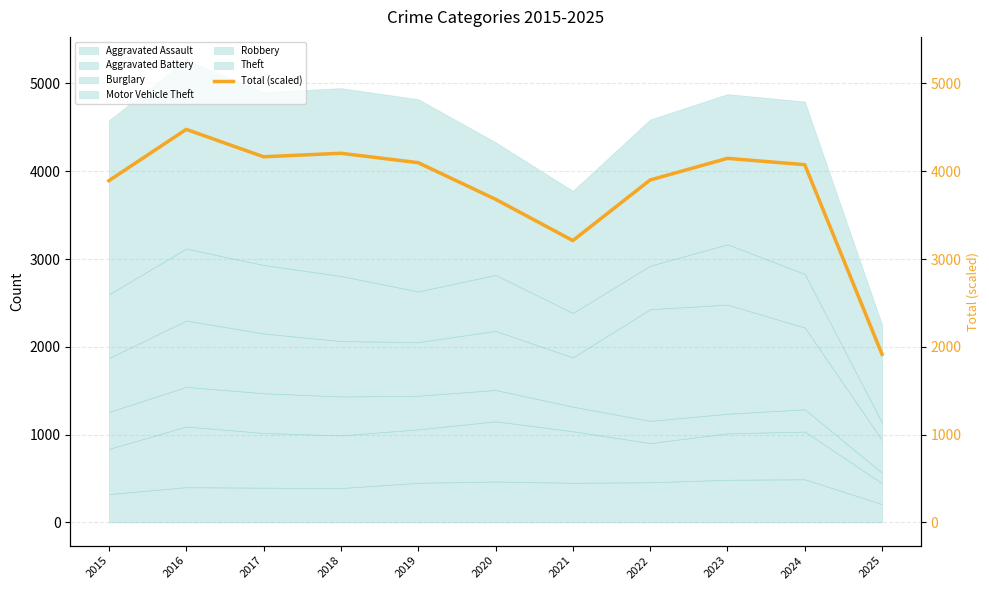

True or false: there are more than 1 points higher than both neighbors.

True